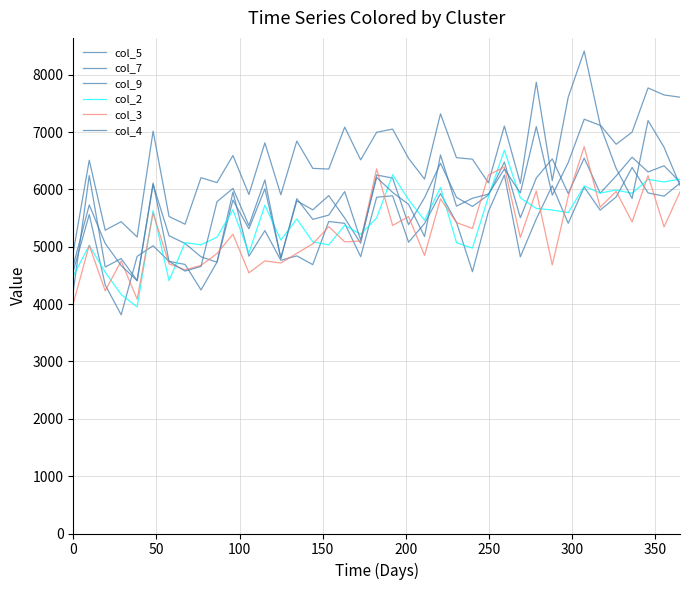

How many lines are shown in the chart?

6